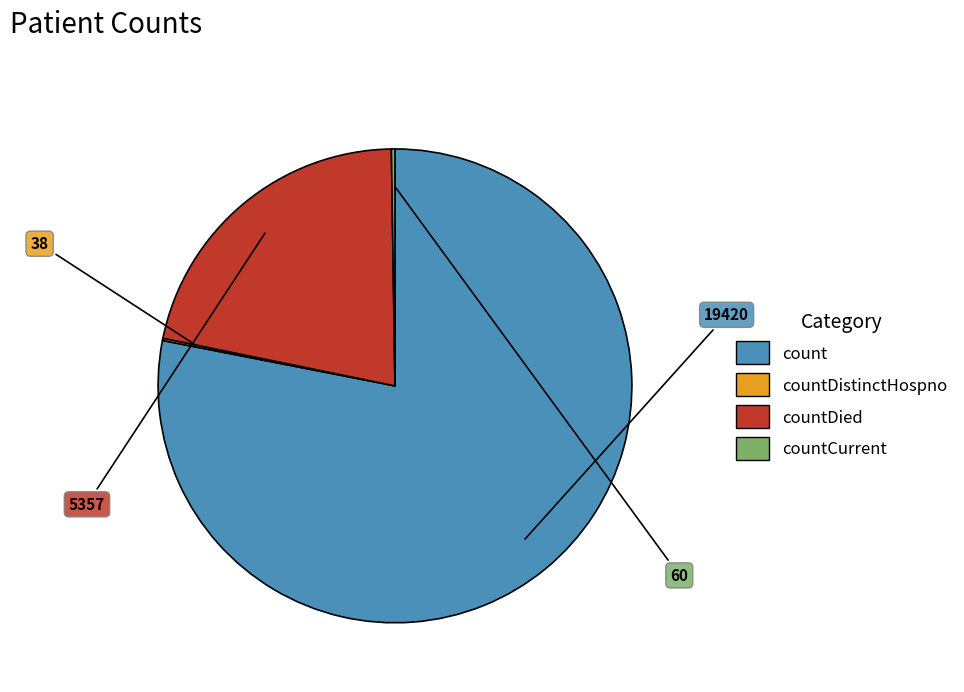

Does any single category account for the majority?

Yes